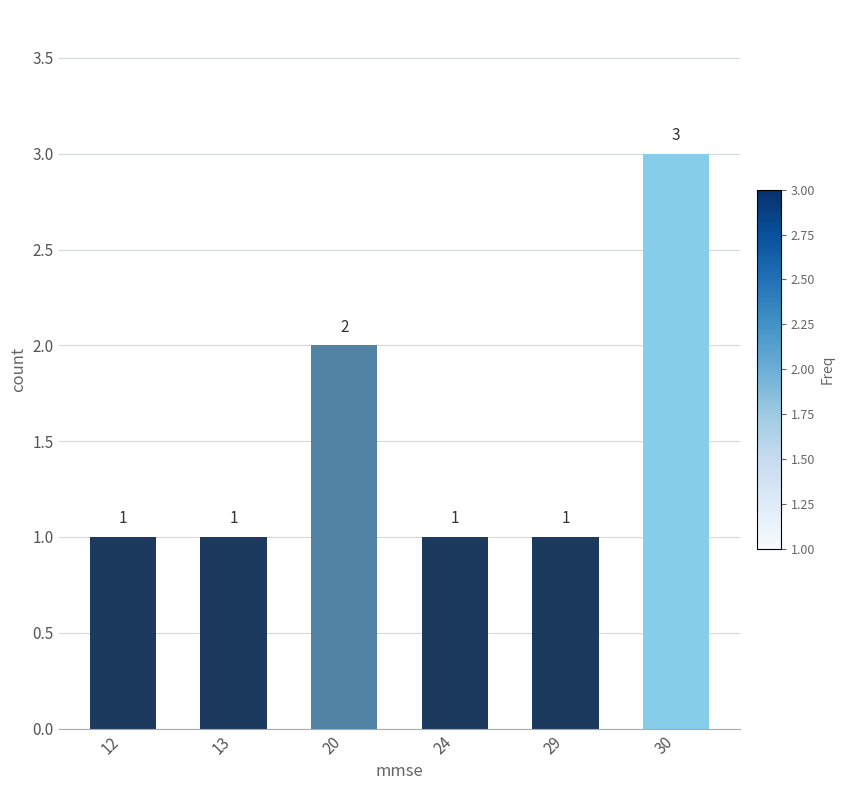

At which label is the value closest to 2?

20